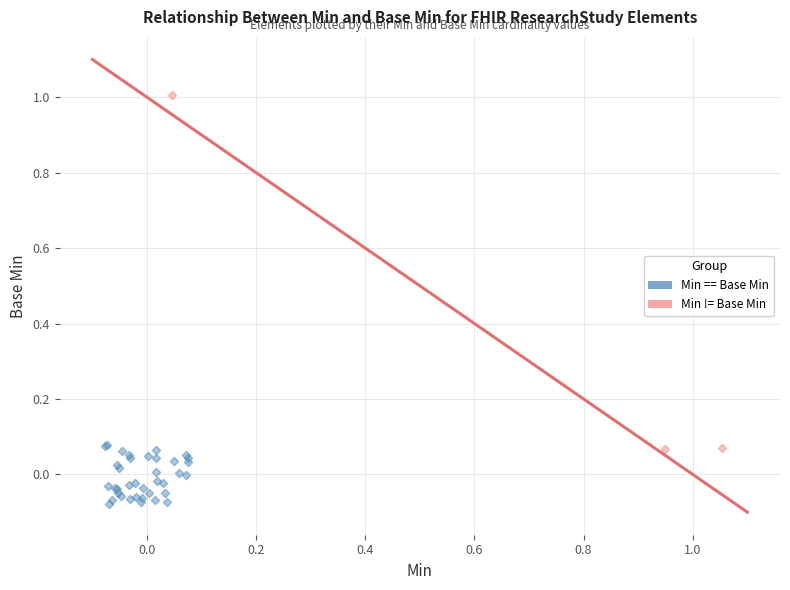

Which series has the widest spread of Y values?

Min != Base Min